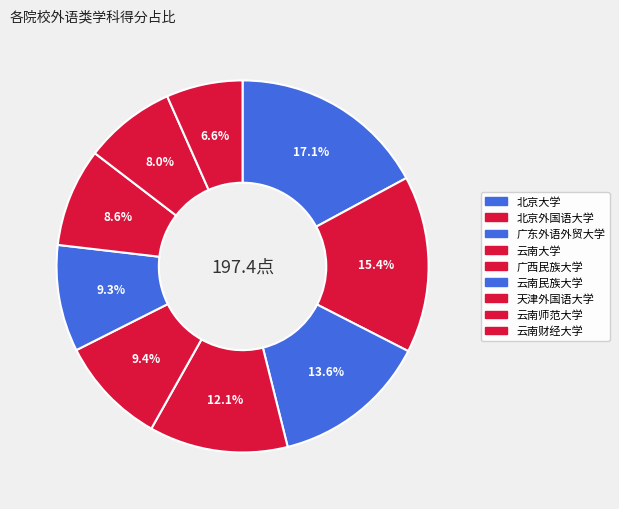

Count the number of slices in the pie.

9